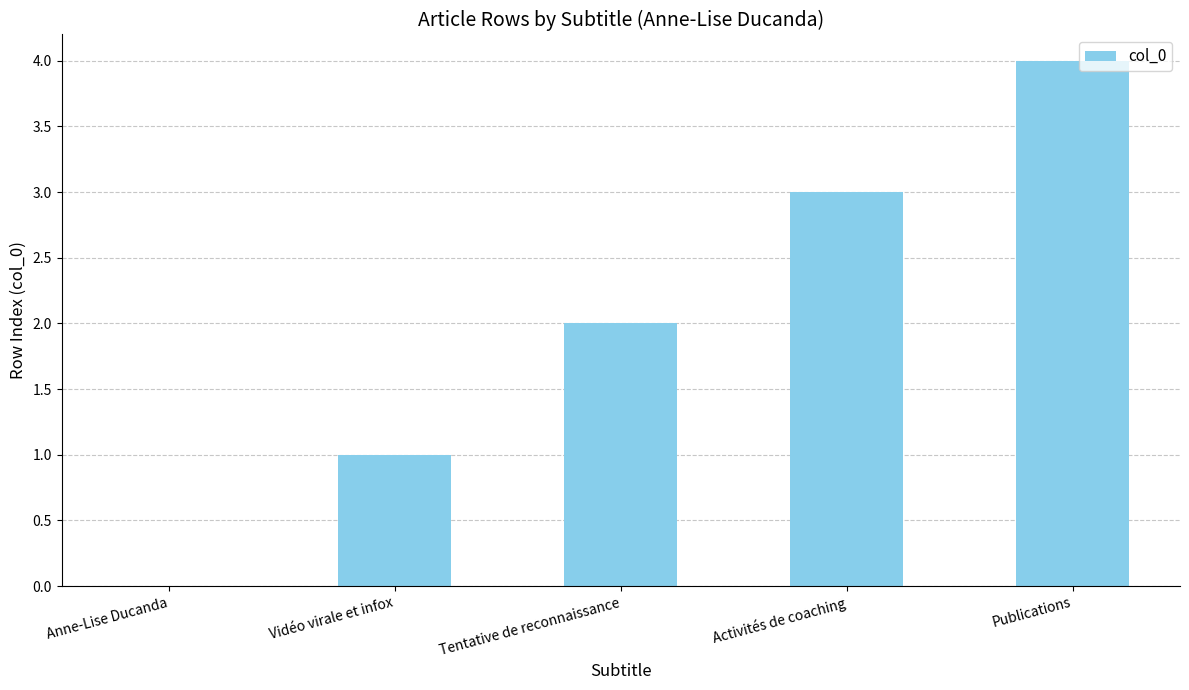

What is the maximum value shown in the chart?

4